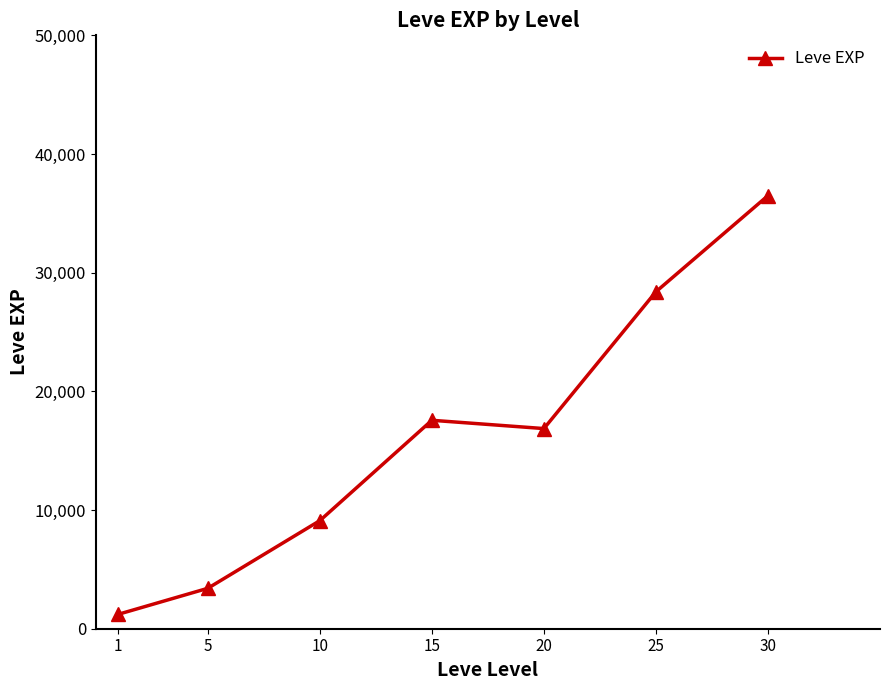

What value does the data have at 25?

28393.3